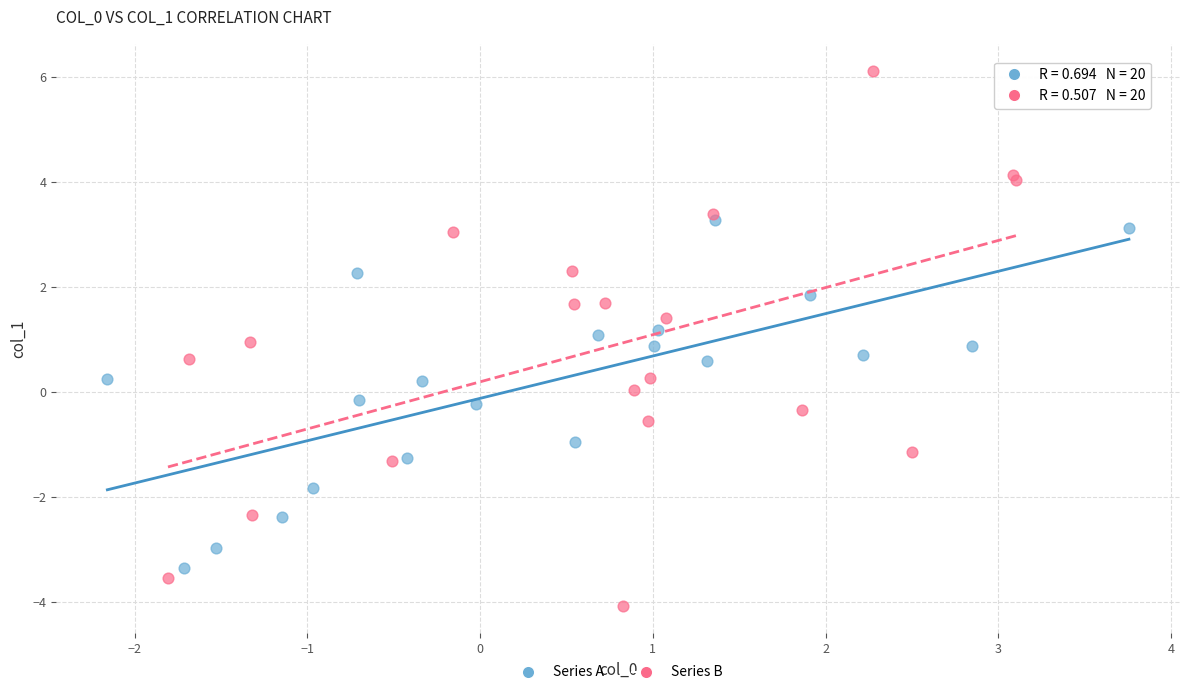

Which series contains the highest Y value?

Series B